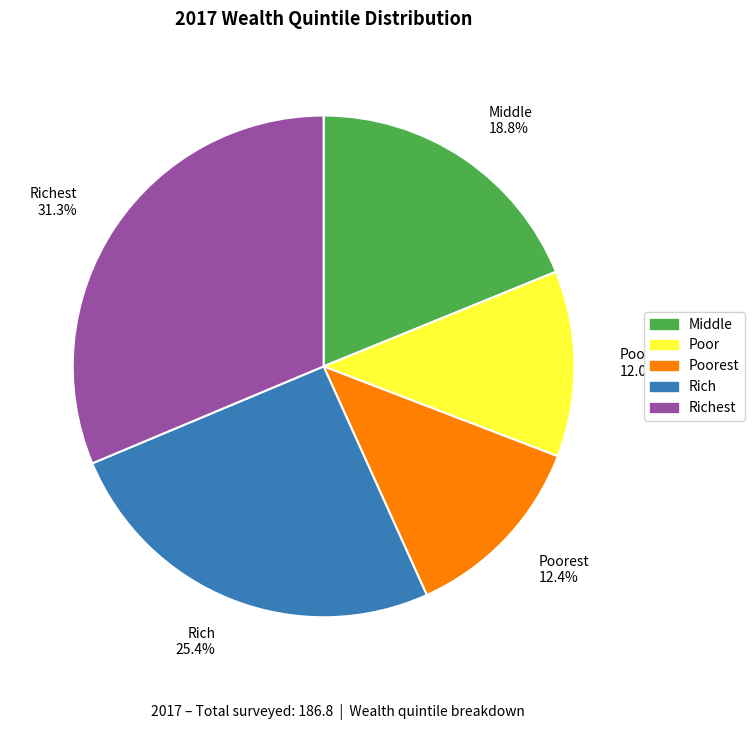

Is it true that Richest is 38% of the pie?

False